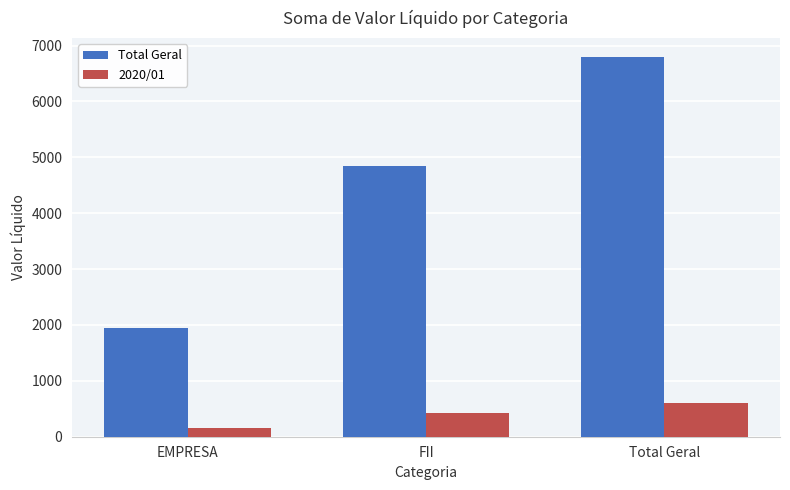

At which label does 2020/01 first exceed 433?

FII